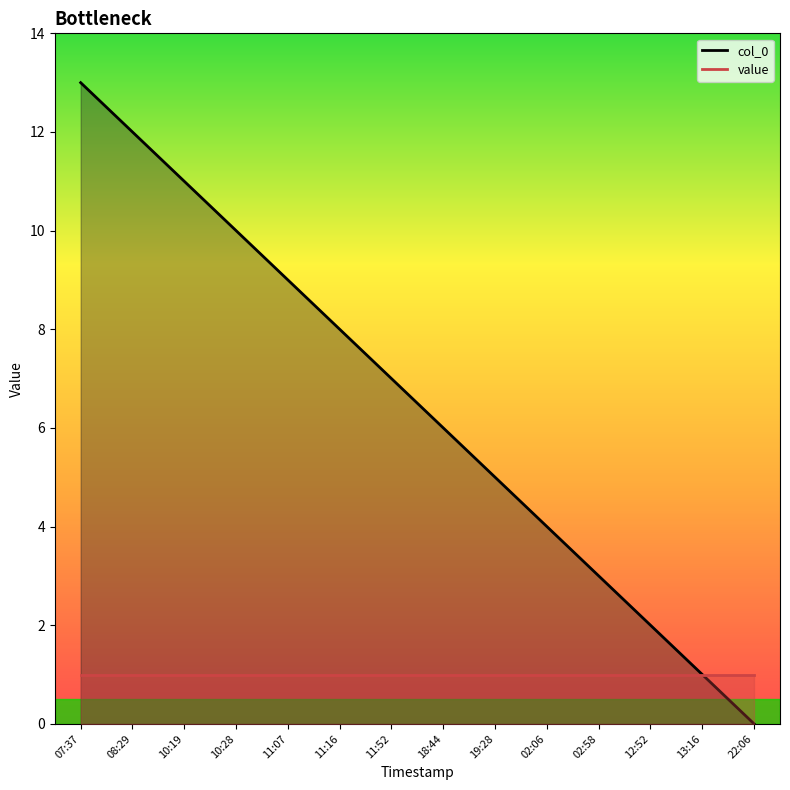

At which category does the chart reach its peak across all series?

07:37